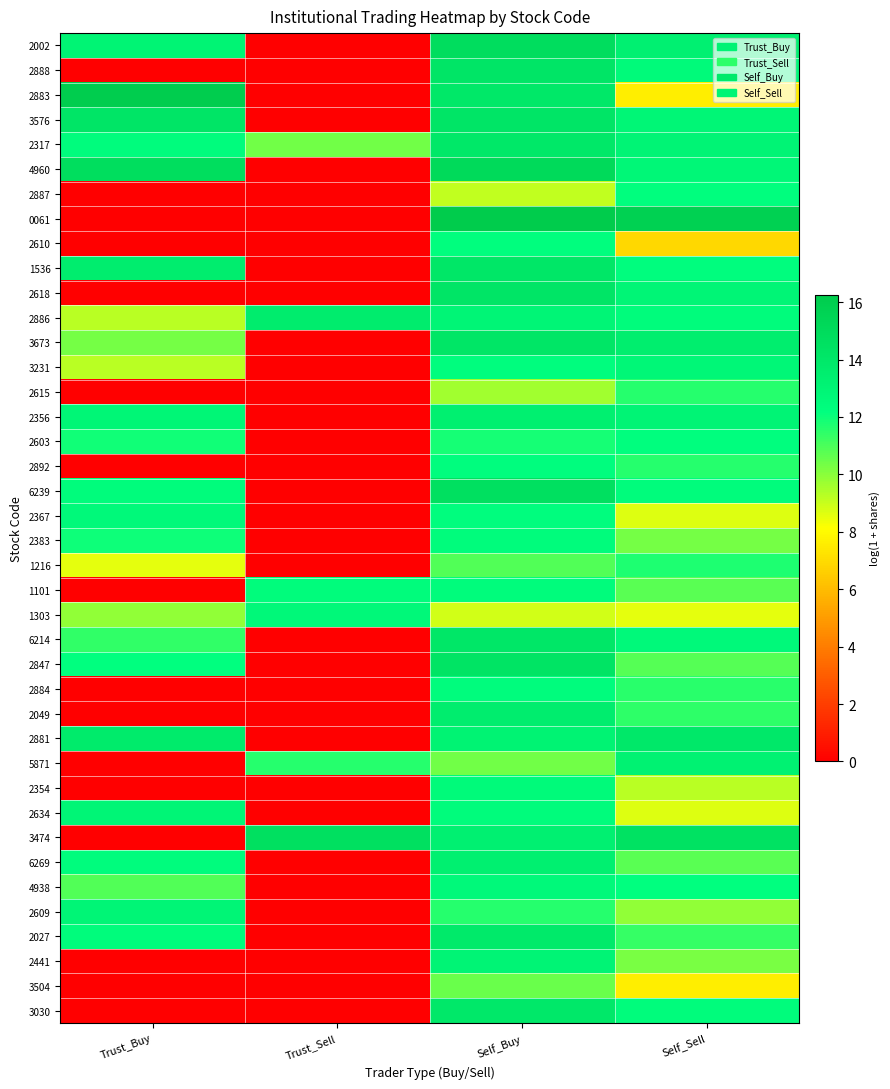

Reading left to right, extract all data points from this chart.

2002: Trust_Buy=13.0	Trust_Sell=0.0	Self_Buy=14.9	Self_Sell=13.3
2888: Trust_Buy=0.0	Trust_Sell=0.0	Self_Buy=14.2	Self_Sell=12.6
2883: Trust_Buy=16.1	Trust_Sell=0.0	Self_Buy=14.0	Self_Sell=7.6
3576: Trust_Buy=14.2	Trust_Sell=0.0	Self_Buy=14.2	Self_Sell=12.9
2317: Trust_Buy=12.4	Trust_Sell=10.4	Self_Buy=14.0	Self_Sell=13.0
4960: Trust_Buy=14.8	Trust_Sell=0.0	Self_Buy=15.1	Self_Sell=12.8
2887: Trust_Buy=0.0	Trust_Sell=0.0	Self_Buy=9.1	Self_Sell=12.2
0061: Trust_Buy=0.0	Trust_Sell=0.0	Self_Buy=16.3	Self_Sell=15.8
2610: Trust_Buy=0.0	Trust_Sell=0.0	Self_Buy=12.2	Self_Sell=6.9
1536: Trust_Buy=13.5	Trust_Sell=0.0	Self_Buy=14.0	Self_Sell=12.3
2618: Trust_Buy=0.0	Trust_Sell=0.0	Self_Buy=14.2	Self_Sell=12.9
2886: Trust_Buy=9.2	Trust_Sell=13.6	Self_Buy=12.9	Self_Sell=12.4
3673: Trust_Buy=10.3	Trust_Sell=0.0	Self_Buy=14.2	Self_Sell=13.5
3231: Trust_Buy=9.2	Trust_Sell=0.0	Self_Buy=12.3	Self_Sell=12.8
2615: Trust_Buy=0.0	Trust_Sell=0.0	Self_Buy=9.6	Self_Sell=11.6
2356: Trust_Buy=12.9	Trust_Sell=0.0	Self_Buy=13.4	Self_Sell=13.0
2603: Trust_Buy=11.9	Trust_Sell=0.0	Self_Buy=11.9	Self_Sell=12.2
2892: Trust_Buy=0.0	Trust_Sell=0.0	Self_Buy=12.3	Self_Sell=11.6
6239: Trust_Buy=12.4	Trust_Sell=0.0	Self_Buy=14.6	Self_Sell=12.4
2367: Trust_Buy=12.6	Trust_Sell=0.0	Self_Buy=12.3	Self_Sell=8.7
2383: Trust_Buy=12.0	Trust_Sell=0.0	Self_Buy=12.4	Self_Sell=10.3
1216: Trust_Buy=8.5	Trust_Sell=0.0	Self_Buy=10.9	Self_Sell=11.7
1101: Trust_Buy=0.0	Trust_Sell=12.4	Self_Buy=12.4	Self_Sell=10.7
1303: Trust_Buy=9.9	Trust_Sell=12.7	Self_Buy=8.9	Self_Sell=8.5
6214: Trust_Buy=11.4	Trust_Sell=0.0	Self_Buy=14.1	Self_Sell=12.6
2847: Trust_Buy=12.1	Trust_Sell=0.0	Self_Buy=14.3	Self_Sell=10.8
2884: Trust_Buy=0.0	Trust_Sell=0.0	Self_Buy=12.3	Self_Sell=11.5
2049: Trust_Buy=0.0	Trust_Sell=0.0	Self_Buy=13.6	Self_Sell=11.5
2881: Trust_Buy=13.8	Trust_Sell=0.0	Self_Buy=13.1	Self_Sell=13.9
5871: Trust_Buy=0.0	Trust_Sell=11.6	Self_Buy=10.4	Self_Sell=13.2
2354: Trust_Buy=0.0	Trust_Sell=0.0	Self_Buy=12.5	Self_Sell=9.2
2634: Trust_Buy=12.9	Trust_Sell=0.0	Self_Buy=12.4	Self_Sell=8.7
3474: Trust_Buy=0.0	Trust_Sell=14.6	Self_Buy=13.3	Self_Sell=14.5
6269: Trust_Buy=12.3	Trust_Sell=0.0	Self_Buy=13.4	Self_Sell=10.8
4938: Trust_Buy=10.9	Trust_Sell=0.0	Self_Buy=12.6	Self_Sell=12.1
2609: Trust_Buy=12.9	Trust_Sell=0.0	Self_Buy=11.6	Self_Sell=9.9
2027: Trust_Buy=12.4	Trust_Sell=0.0	Self_Buy=13.8	Self_Sell=11.3
2441: Trust_Buy=0.0	Trust_Sell=0.0	Self_Buy=13.0	Self_Sell=10.2
3504: Trust_Buy=0.0	Trust_Sell=0.0	Self_Buy=10.5	Self_Sell=7.6
3030: Trust_Buy=0.0	Trust_Sell=0.0	Self_Buy=13.9	Self_Sell=12.4